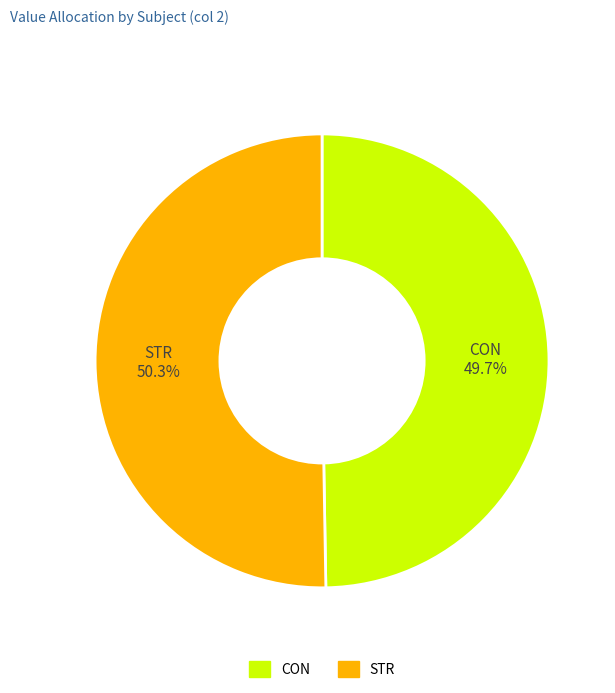

Is it true that STR is 41% of the pie?

False